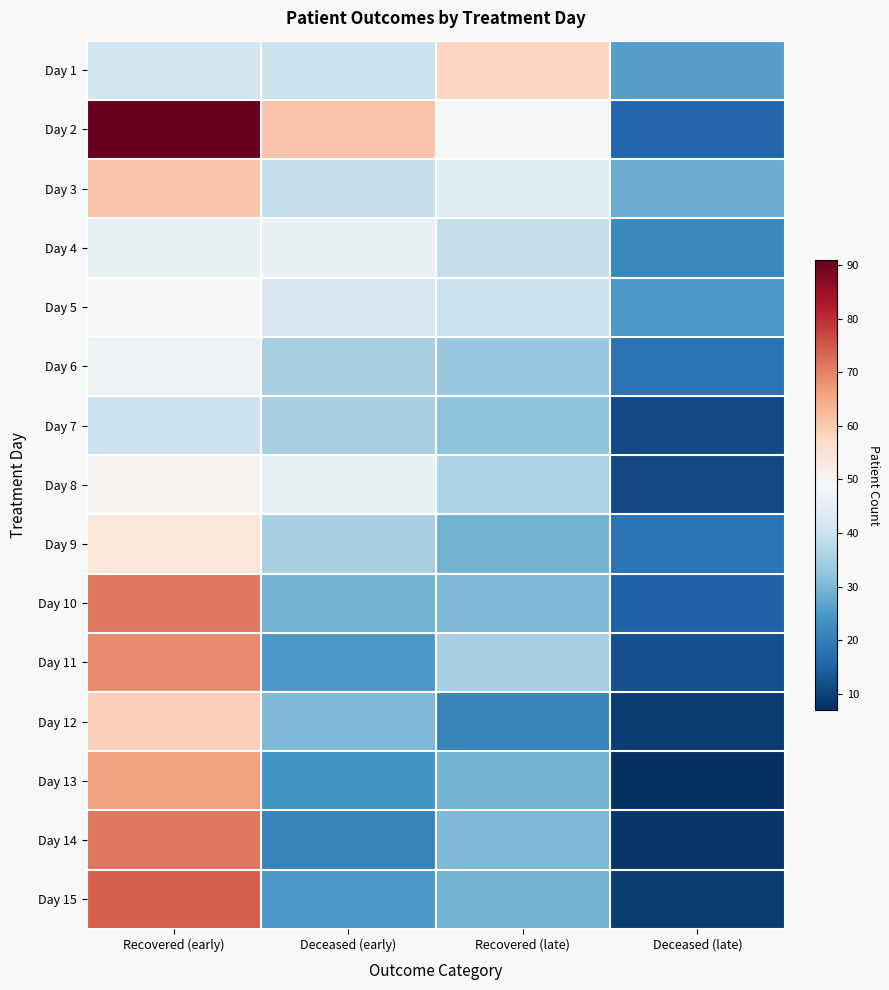

Reading left to right, transcribe all the data shown in this chart.

Day 1: Recovered (early)=41	Deceased (early)=40	Recovered (late)=58	Deceased (late)=26
Day 2: Recovered (early)=91	Deceased (early)=61	Recovered (late)=49	Deceased (late)=16
Day 3: Recovered (early)=61	Deceased (early)=39	Recovered (late)=44	Deceased (late)=28
Day 4: Recovered (early)=46	Deceased (early)=46	Recovered (late)=39	Deceased (late)=22
Day 5: Recovered (early)=49	Deceased (early)=42	Recovered (late)=40	Deceased (late)=25
Day 6: Recovered (early)=47	Deceased (early)=35	Recovered (late)=33	Deceased (late)=18
Day 7: Recovered (early)=40	Deceased (early)=35	Recovered (late)=32	Deceased (late)=11
Day 8: Recovered (early)=50	Deceased (early)=46	Recovered (late)=36	Deceased (late)=11
Day 9: Recovered (early)=54	Deceased (early)=35	Recovered (late)=29	Deceased (late)=18
Day 10: Recovered (early)=71	Deceased (early)=29	Recovered (late)=30	Deceased (late)=15
Day 11: Recovered (early)=69	Deceased (early)=25	Recovered (late)=35	Deceased (late)=12
Day 12: Recovered (early)=59	Deceased (early)=30	Recovered (late)=21	Deceased (late)=9
Day 13: Recovered (early)=66	Deceased (early)=24	Recovered (late)=29	Deceased (late)=7
Day 14: Recovered (early)=71	Deceased (early)=21	Recovered (late)=30	Deceased (late)=8
Day 15: Recovered (early)=74	Deceased (early)=25	Recovered (late)=29	Deceased (late)=9